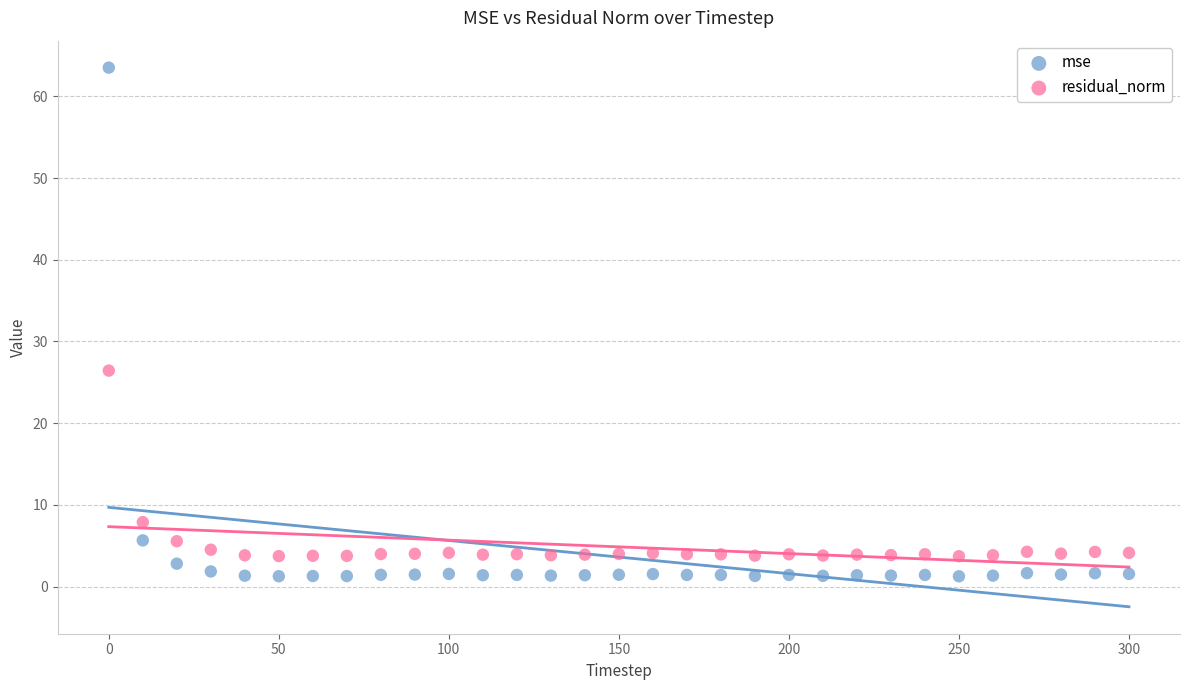

Across all data points, what is the range of X values (max minus min)?

300.0